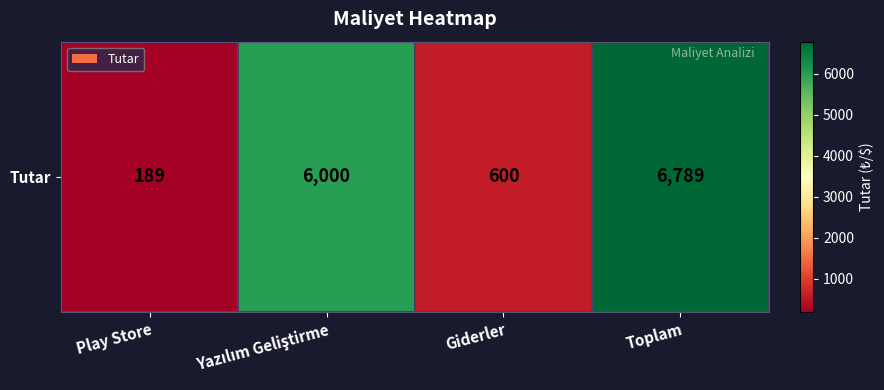

What is the greatest value displayed?

6789